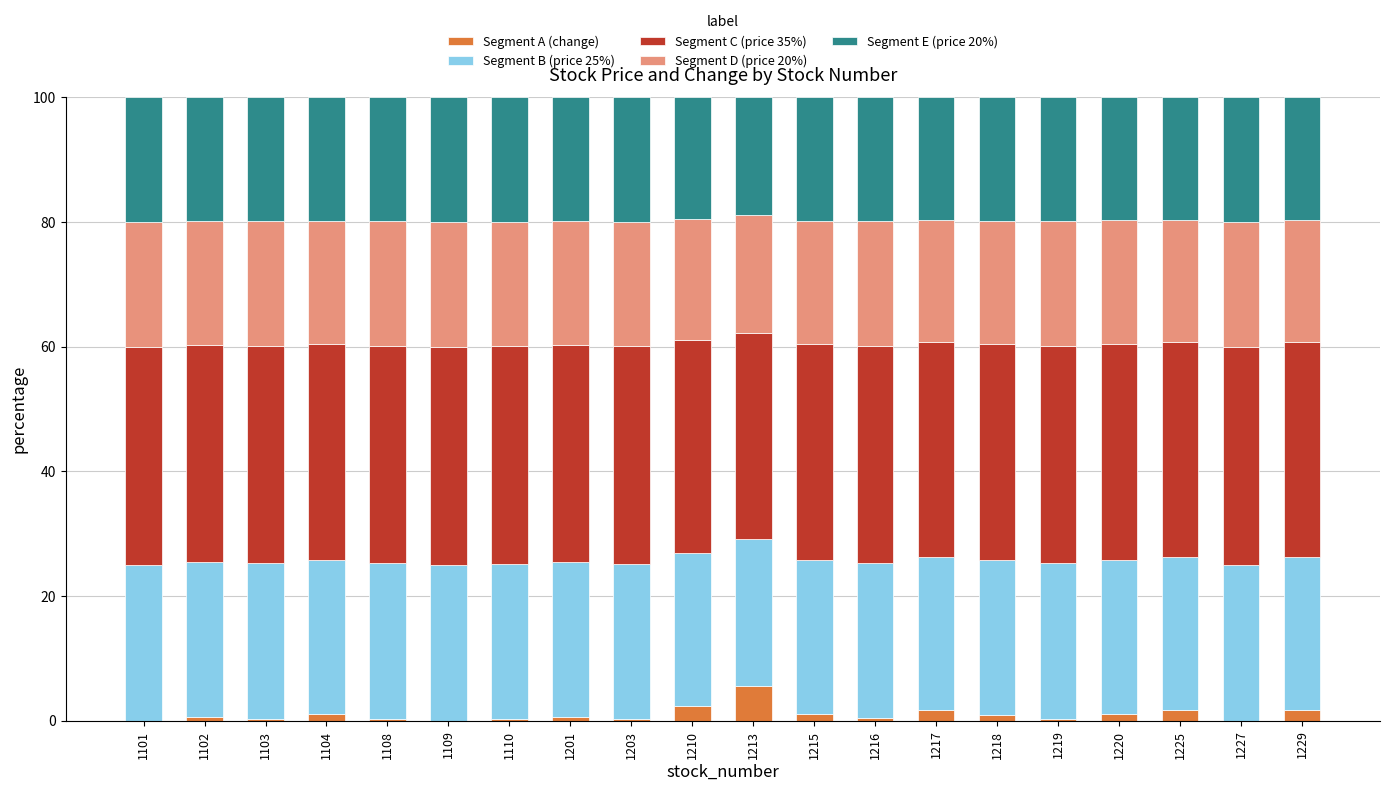

How many distinct data groups are displayed?

5